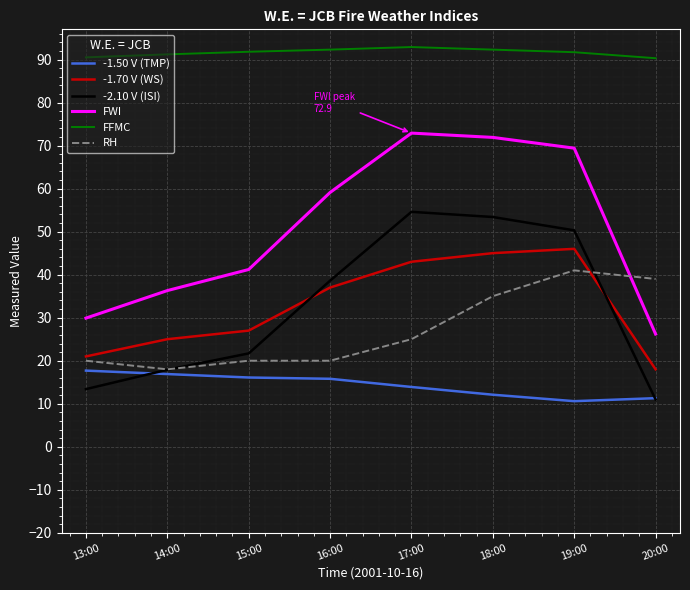

How many lines are shown in the chart?

6